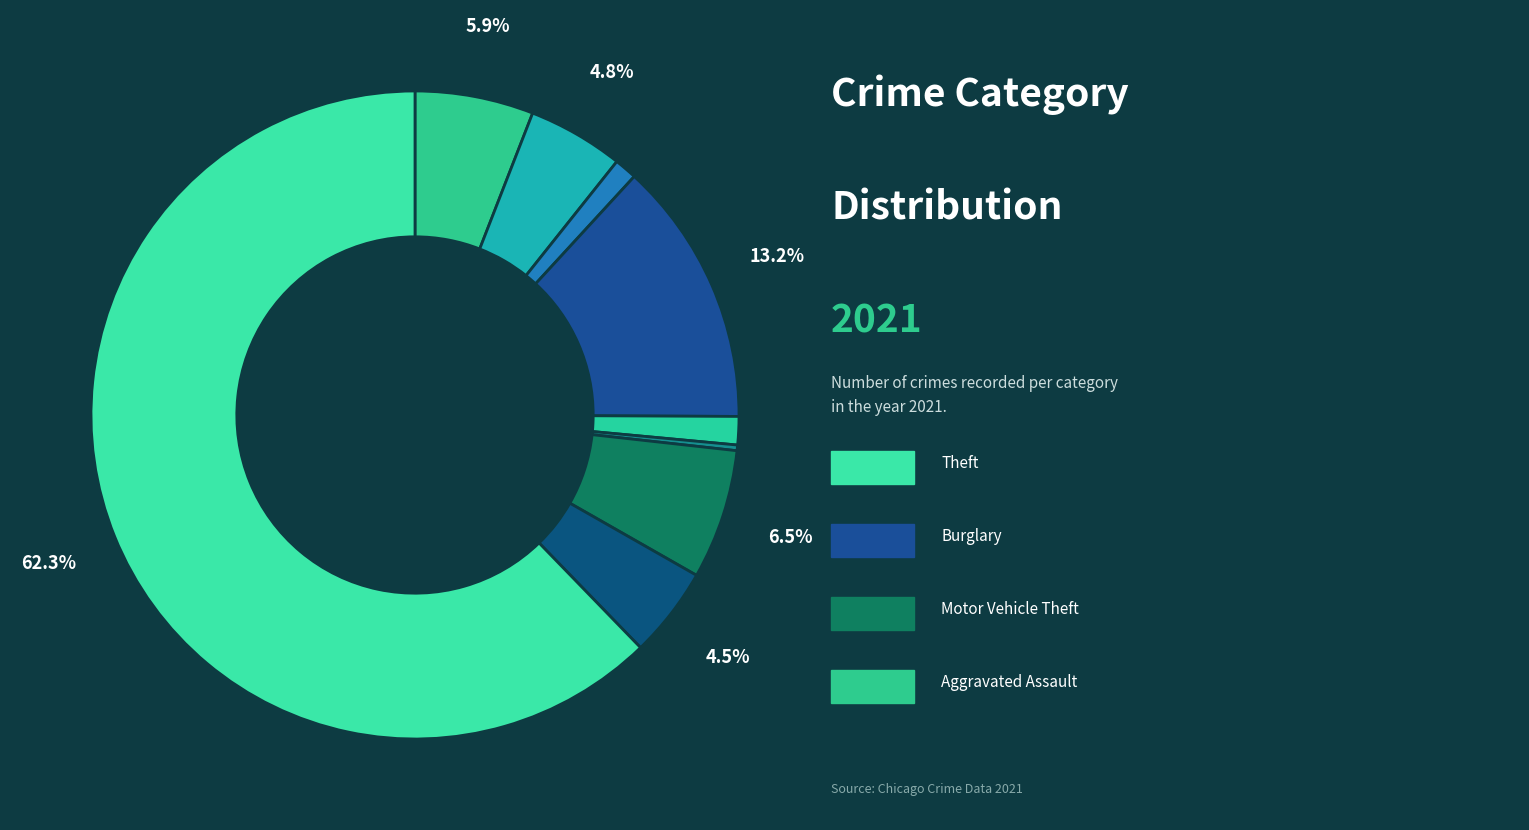

Count the number of slices in the pie.

9